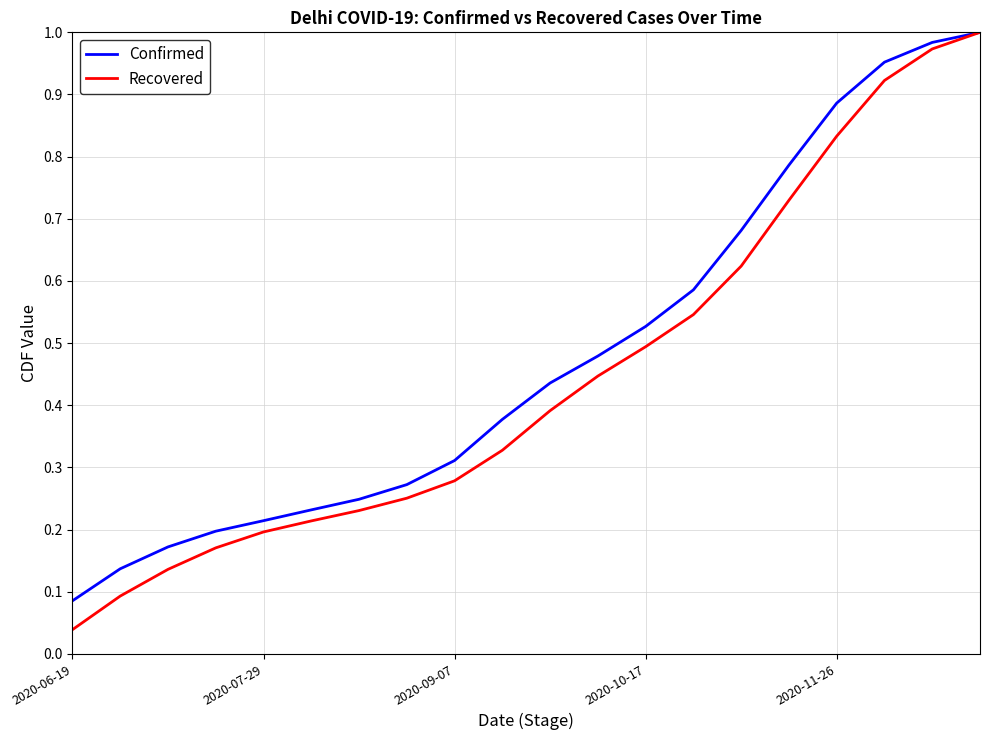

Which series has the largest range (max minus min)?

Recovered